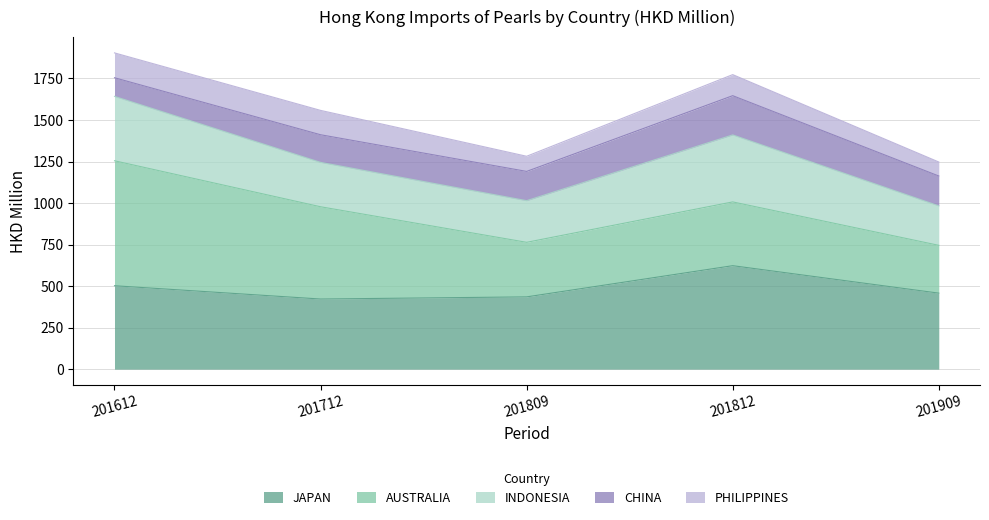

What is the total value across all series at 201612?

1904.1